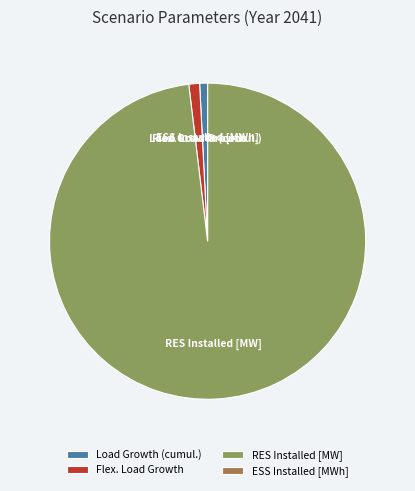

Which category has the biggest portion of the pie?

RES Installed [MW]